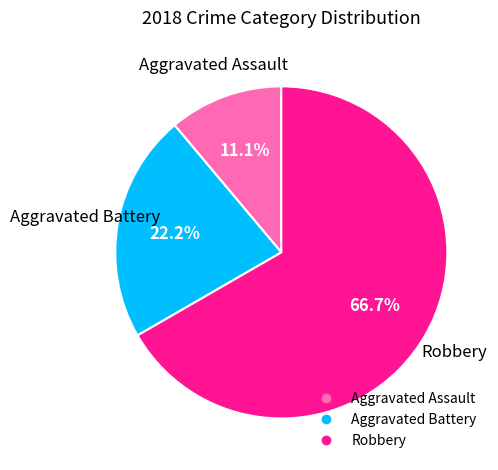

To the nearest percent, what is the difference between the largest and smallest slice percentages?

56%